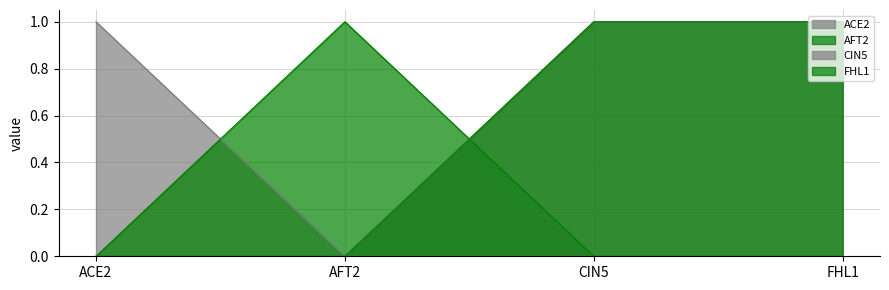

Is the value of ACE2 at CIN5 greater than the value of FHL1 at ACE2?

No